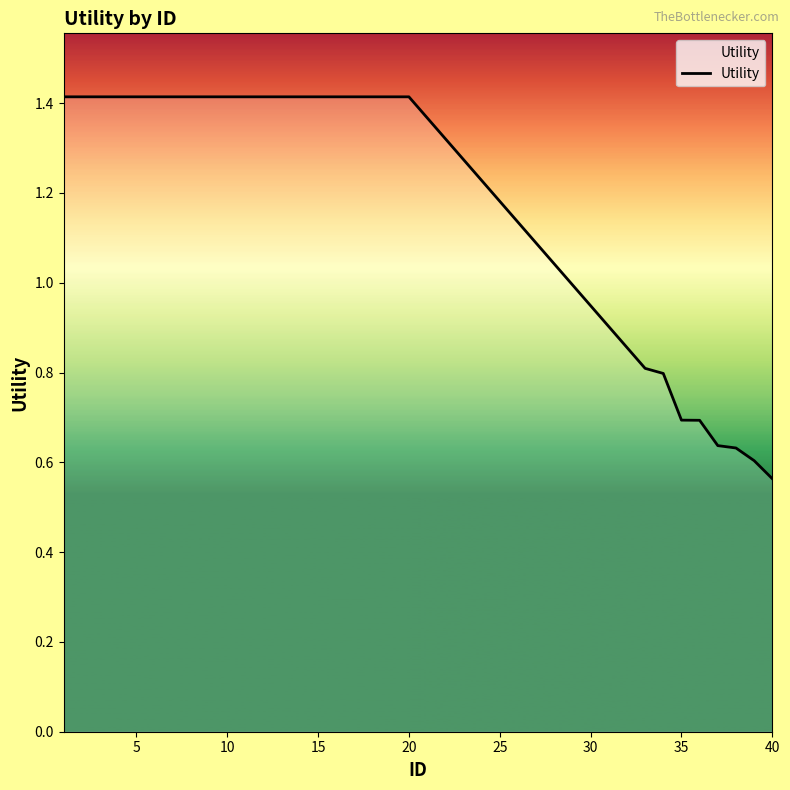

What is the maximum value shown in the chart?

1.4